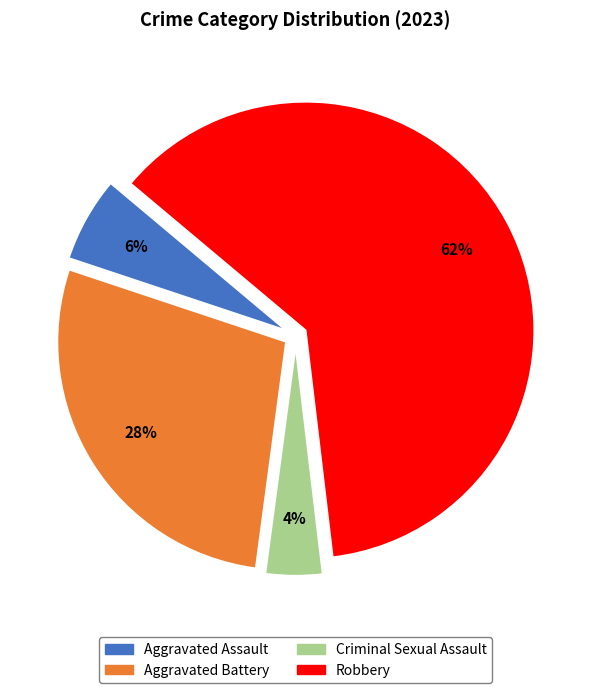

Between Criminal Sexual Assault and Aggravated Assault, which is larger?

Aggravated Assault